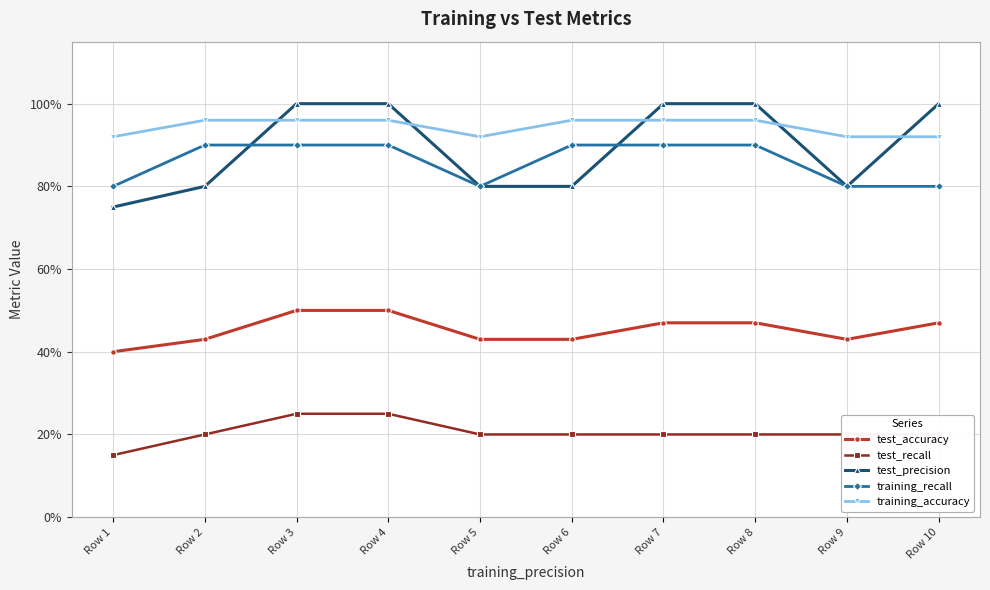

What is the value of the test_precision point at the 8th from the left?

1.0